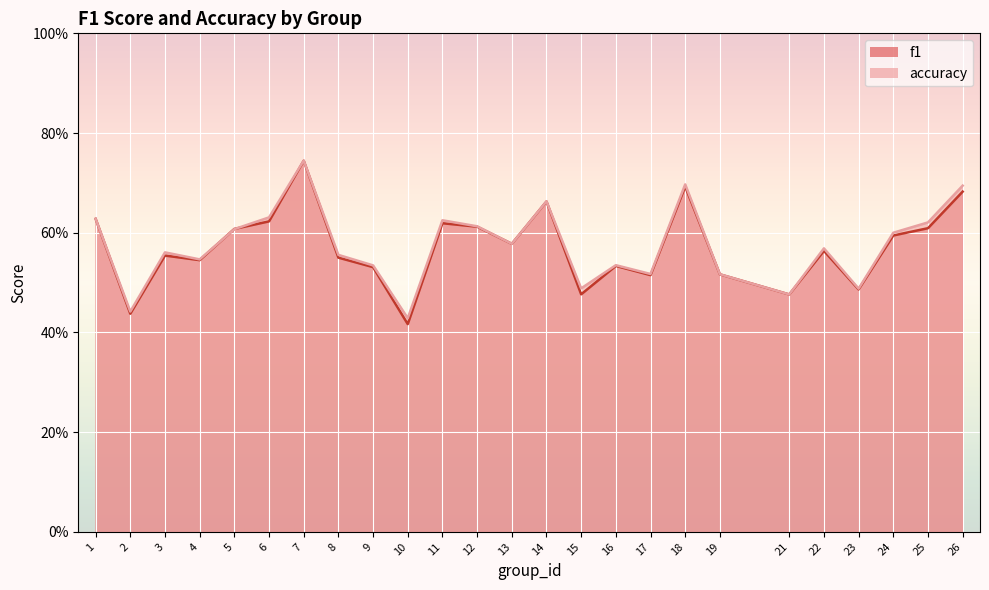

After their last crossing, which series has the higher values: f1 or accuracy?

accuracy